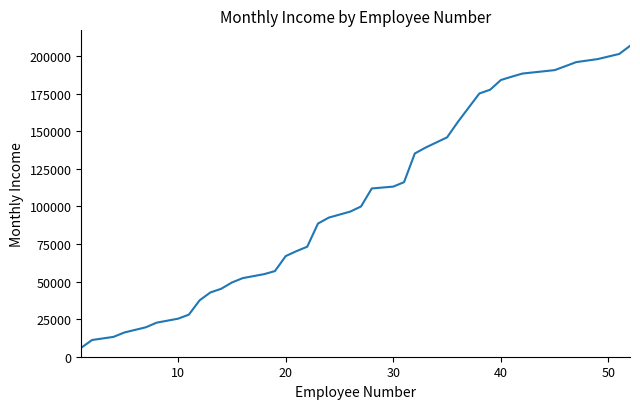

What is the greatest value displayed?

206907